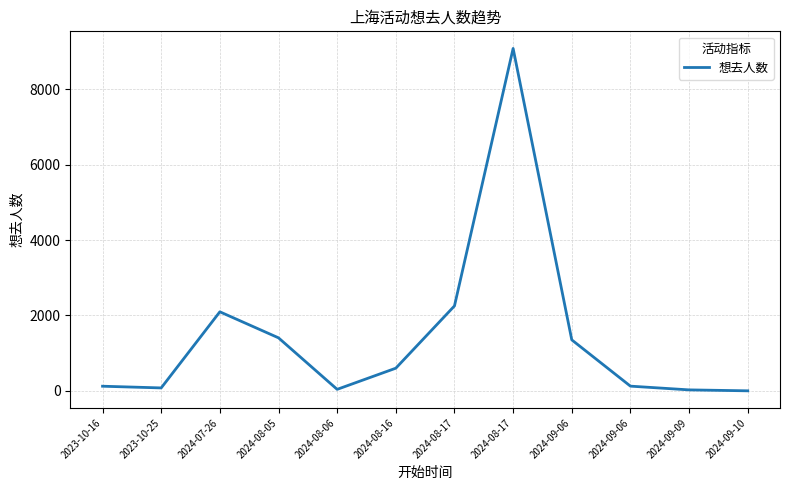

Reading left to right, extract all data points from this chart.

123	78	2096	1406	40	601	2252	9079	1352	125	26	1